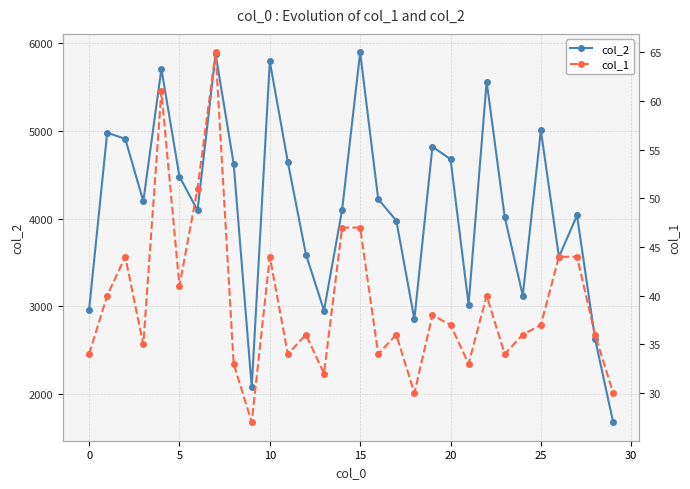

True or false: col_1 and col_2 intersect in this chart.

False